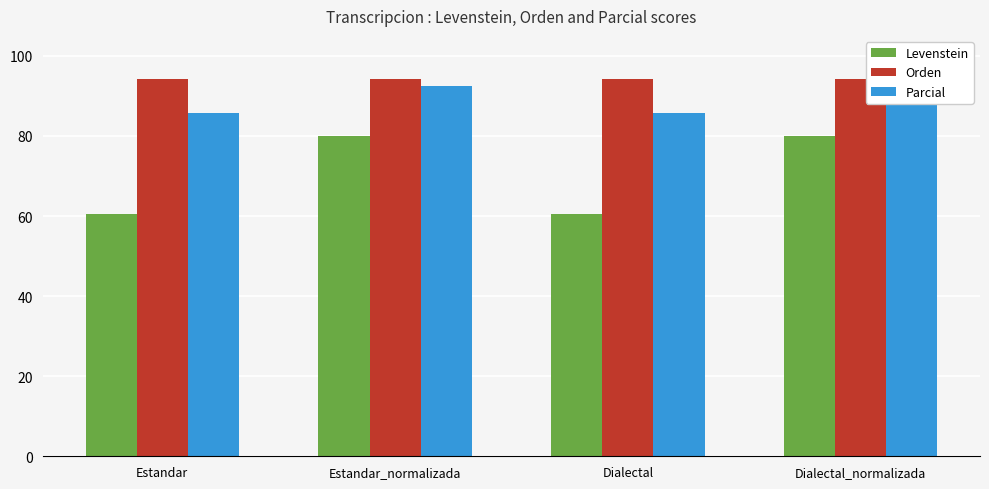

Rank the series by their average value, from highest to lowest.

Orden, Parcial, Levenstein